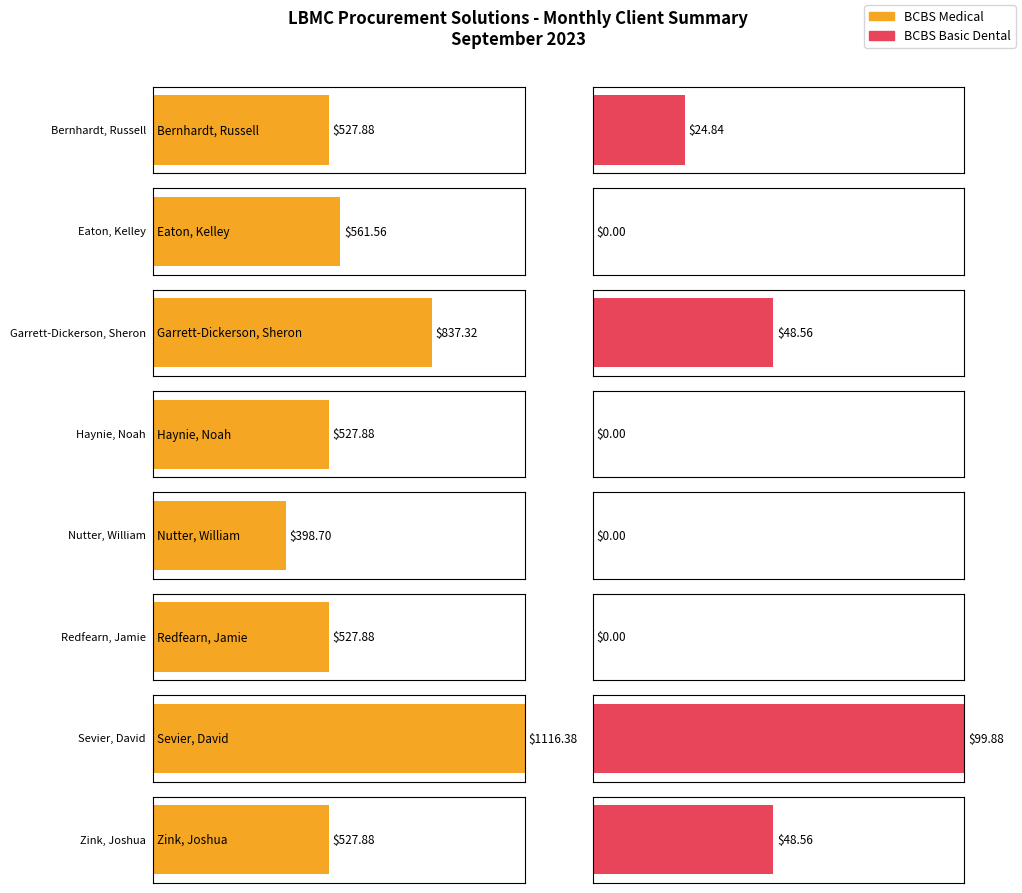

At which category is the sum across all series the highest?

Sevier, David